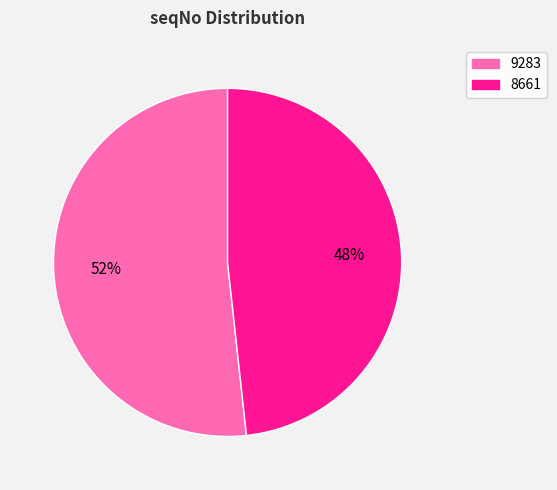

Is it true that 9283 is 58% of the pie?

False